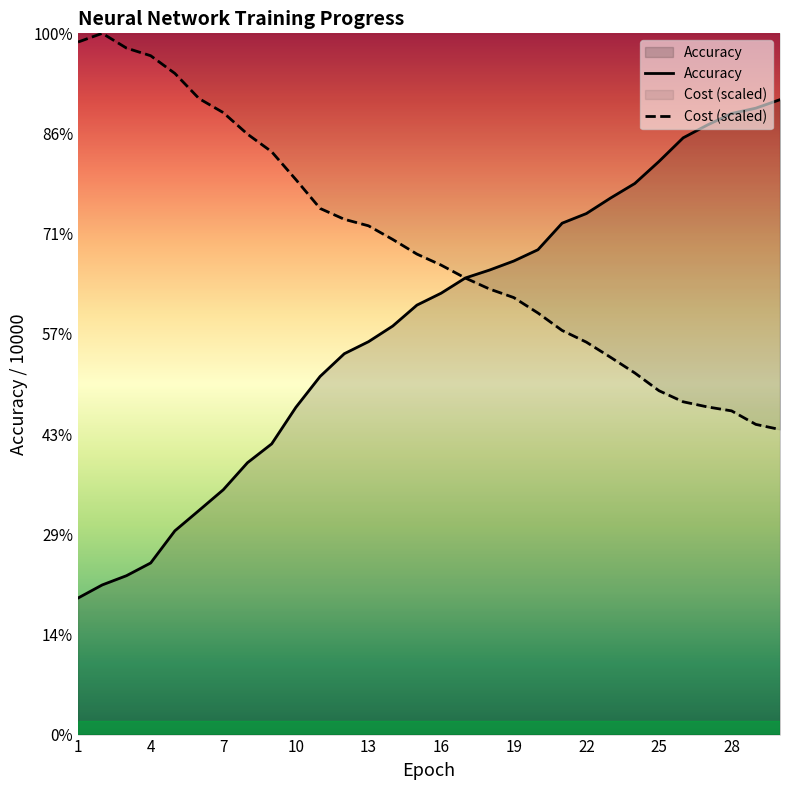

List the series in order of their overall mean, highest first.

Cost (scaled), Accuracy